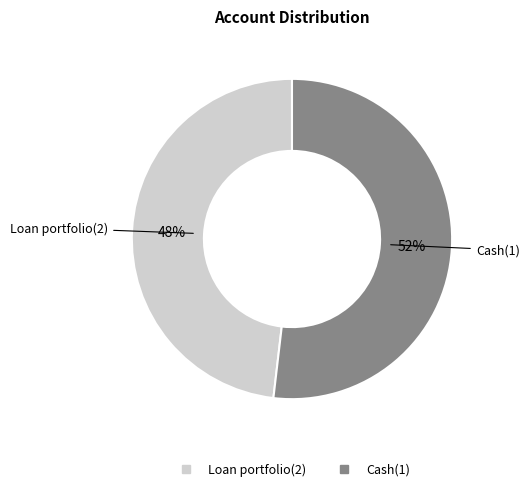

The Loan portfolio(2) slice represents 48% of the pie. True or false?

True